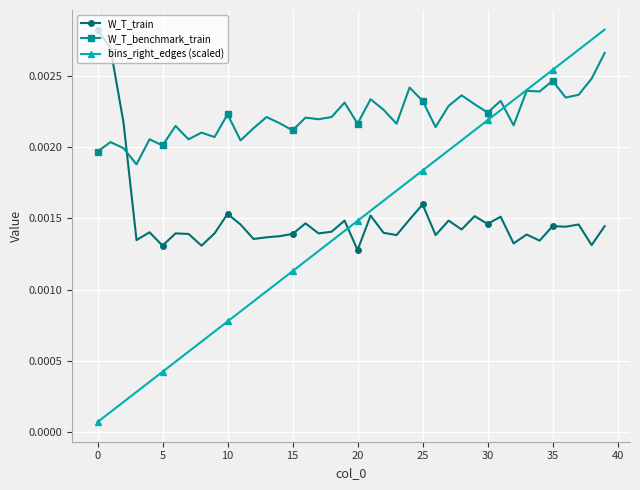

Count the W_T_train values in the range 0 to 1.

40